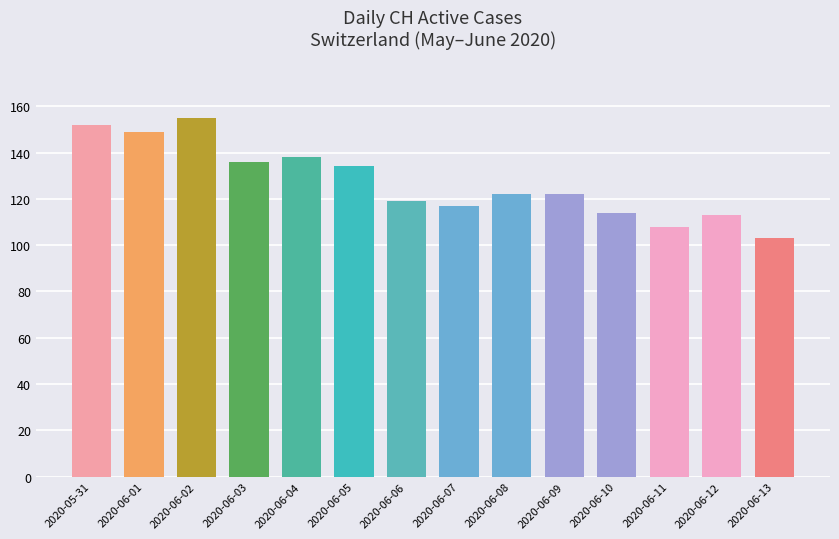

Reading left to right, list all the values displayed in this chart.

2020-05-31=152	2020-06-01=149	2020-06-02=155	2020-06-03=136	2020-06-04=138	2020-06-05=134	2020-06-06=119	2020-06-07=117	2020-06-08=122	2020-06-09=122	2020-06-10=114	2020-06-11=108	2020-06-12=113	2020-06-13=103